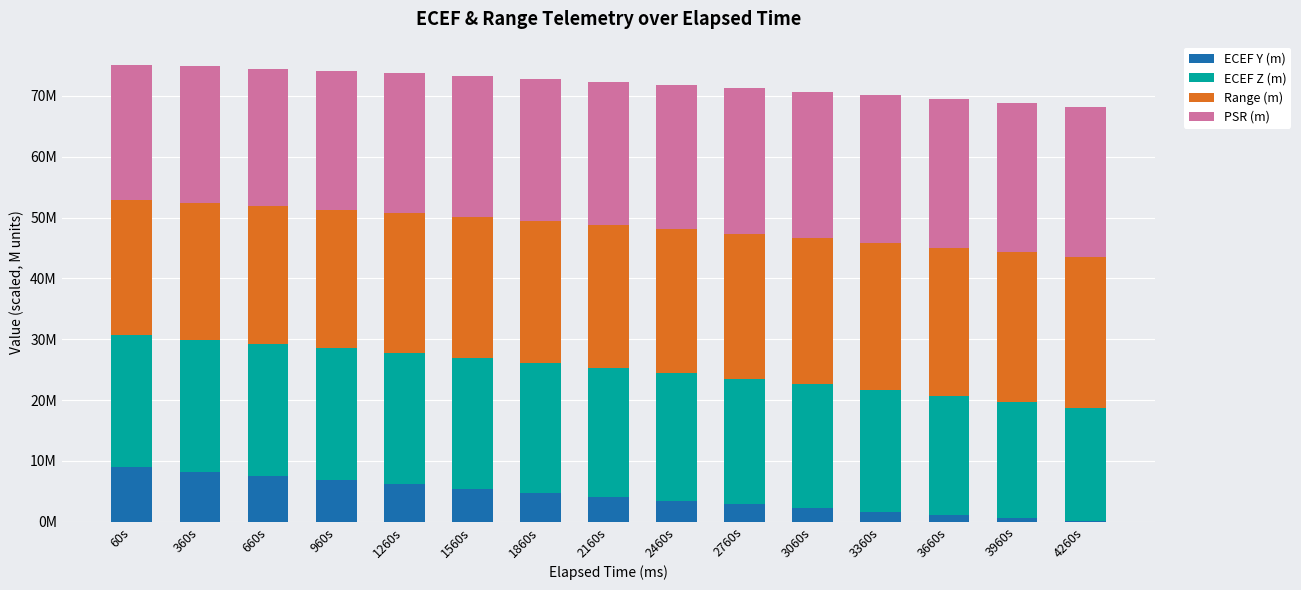

Does the chart contain stacked bars?

Yes